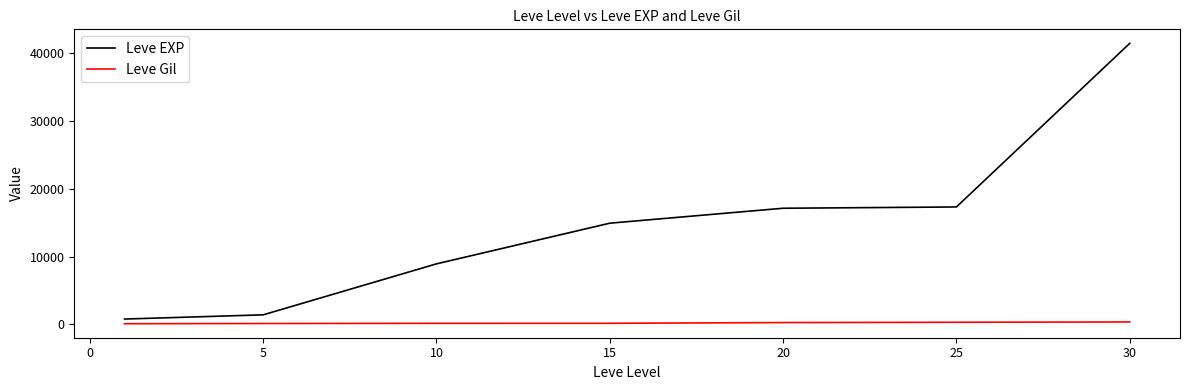

Which series has the largest range (max minus min)?

Leve EXP